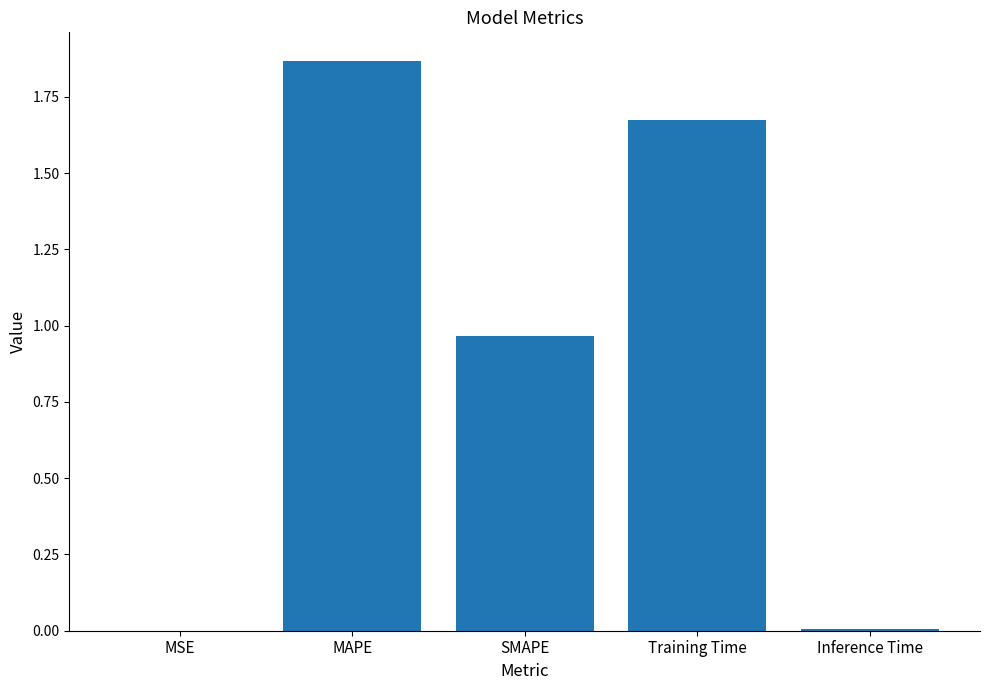

The value at MAPE is 3.3. True or false?

False